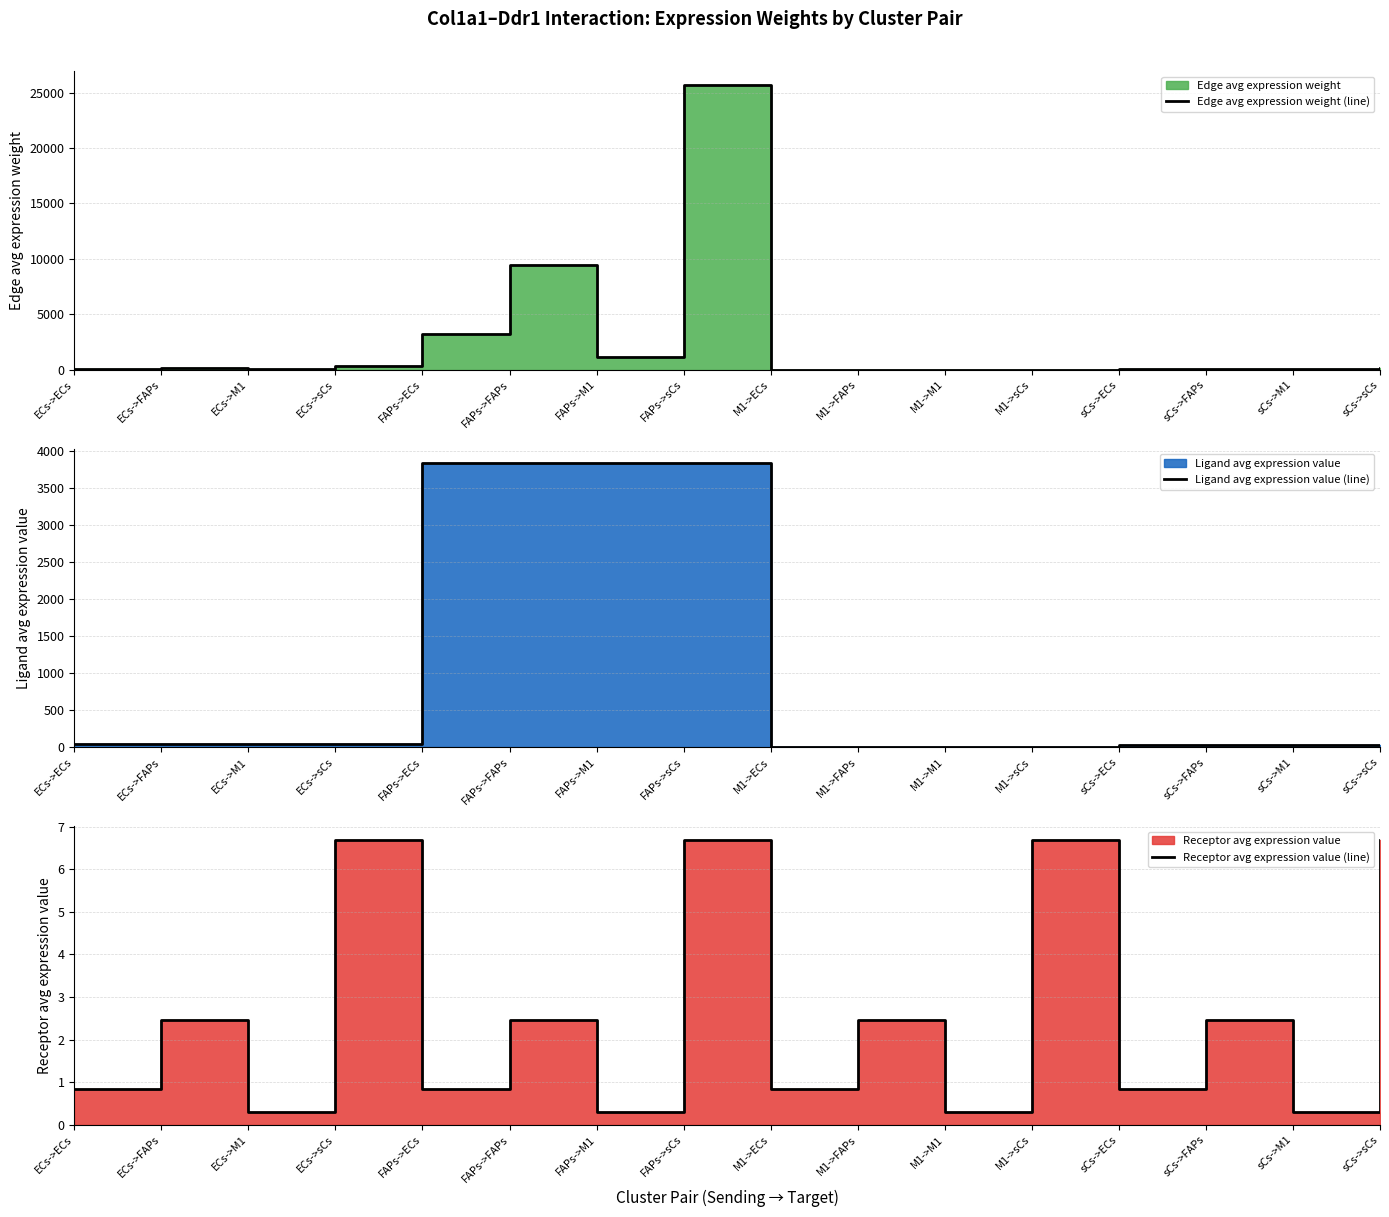

Rank the series by their maximum value, from lowest to highest.

Receptor avg expression value (line), Ligand avg expression value (line), Edge avg expression weight (line)